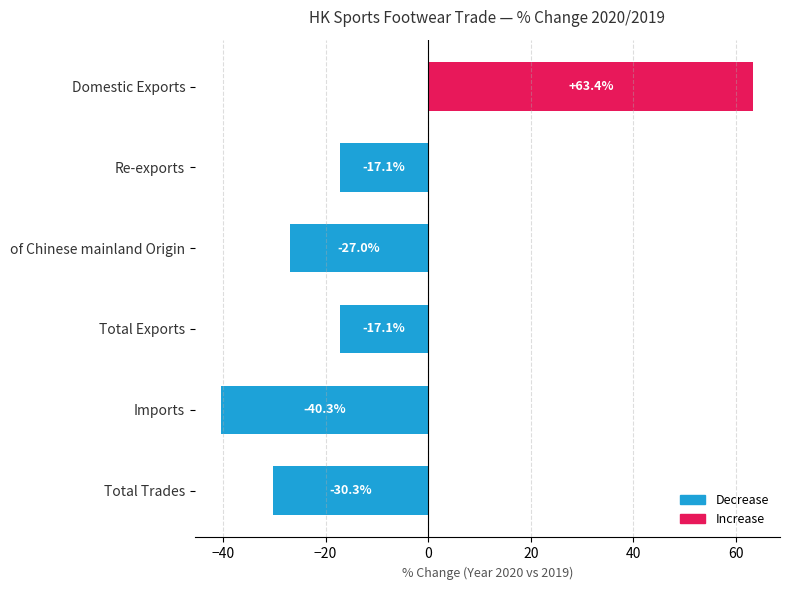

Which has a higher value, Re-exports or Domestic Exports?

Domestic Exports